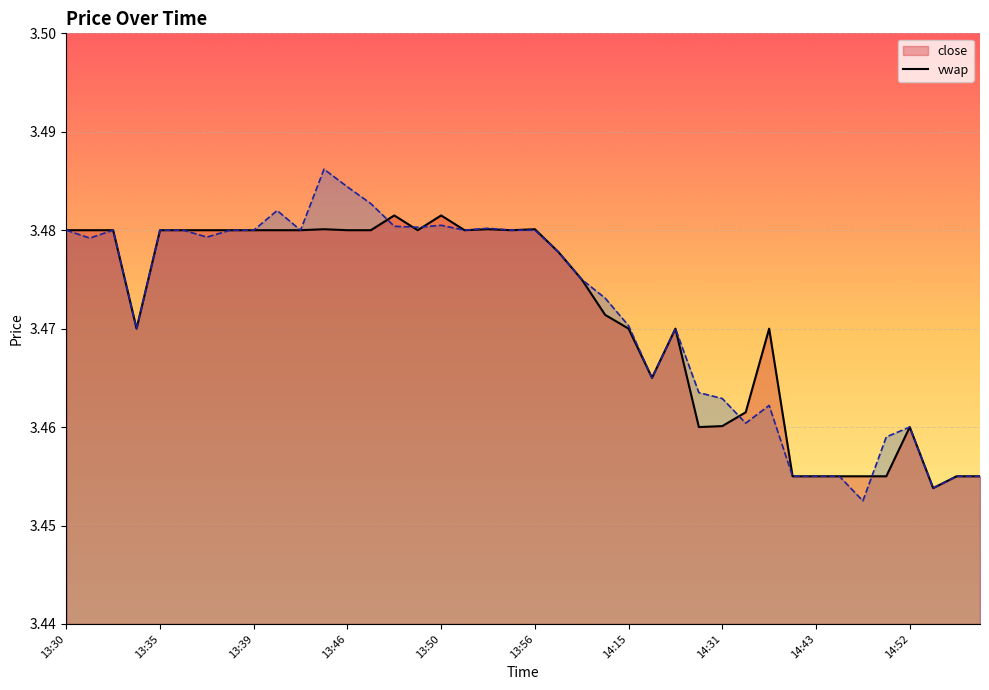

At which category is the sum across all series the highest?

13:45